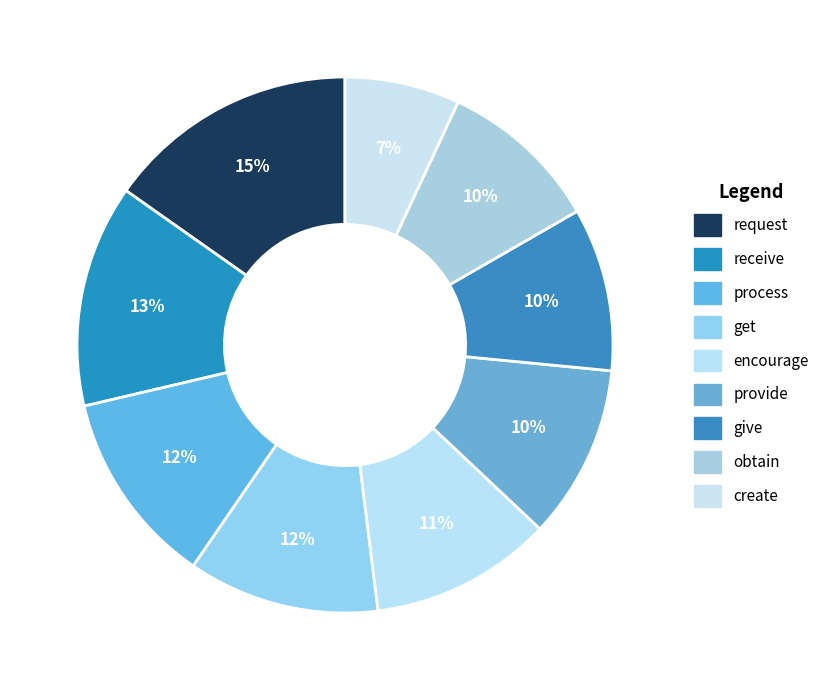

Count the number of slices in the pie.

9